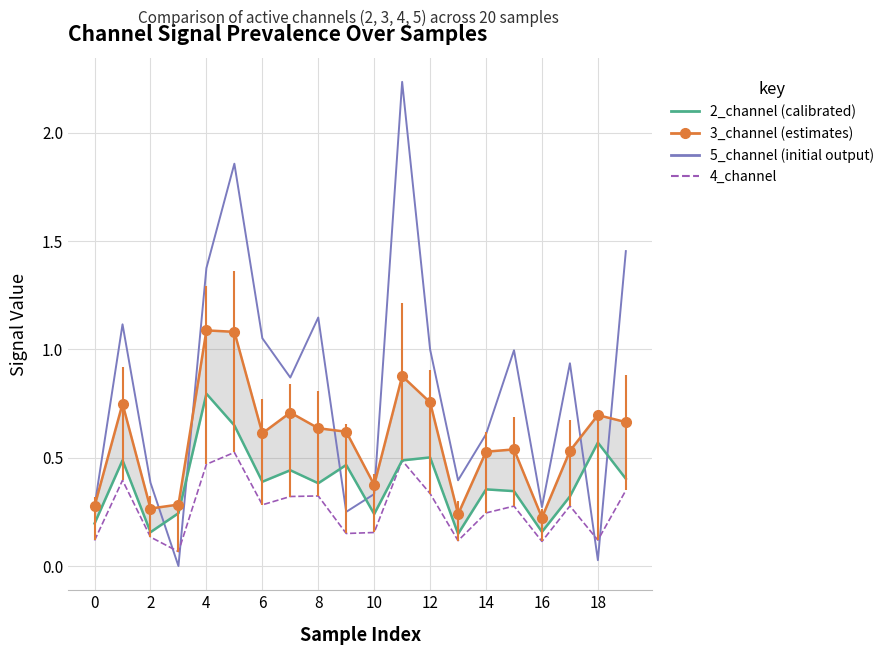

Which series has the largest range (max minus min)?

5_channel